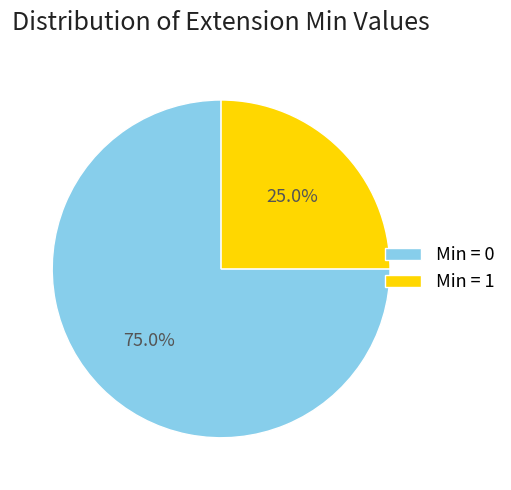

Which slice is the largest?

Min = 0